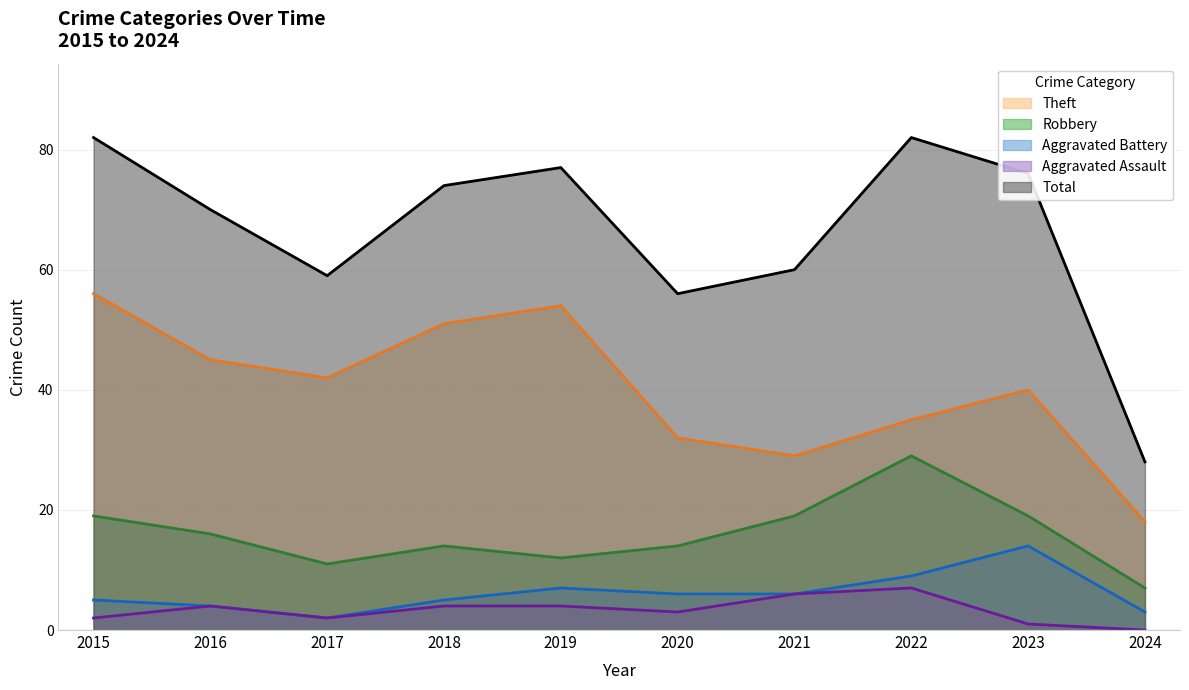

Does the chart have visible grid lines?

Yes